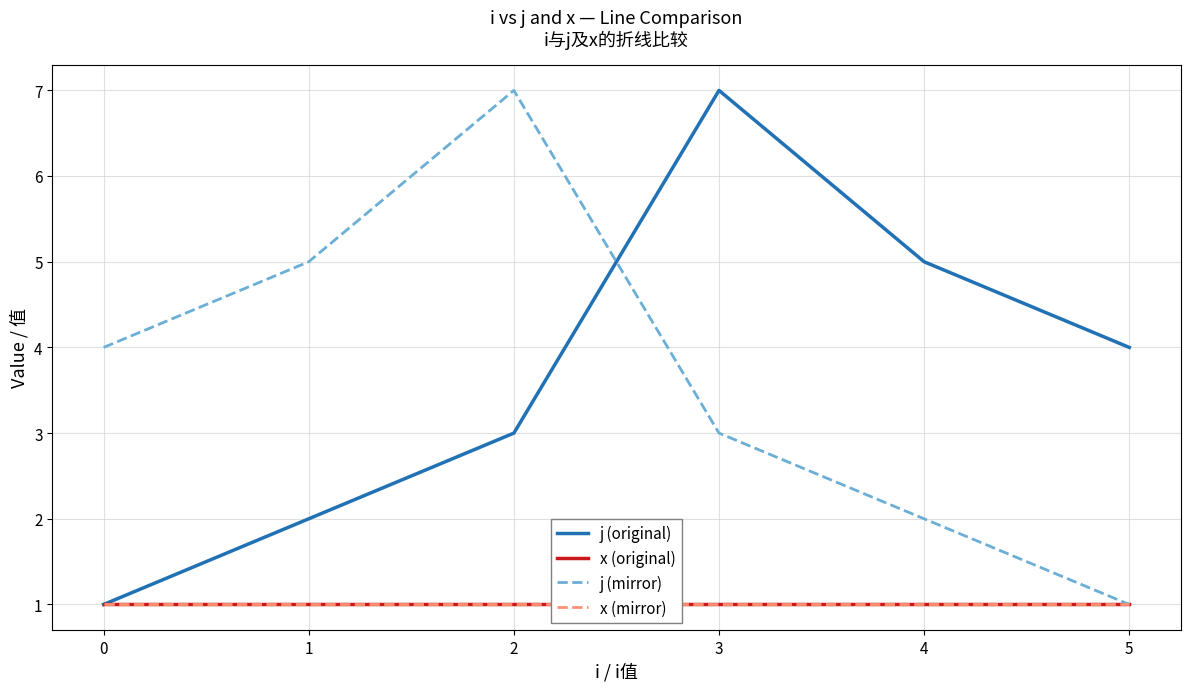

Which series has the largest total across all categories?

j (original)